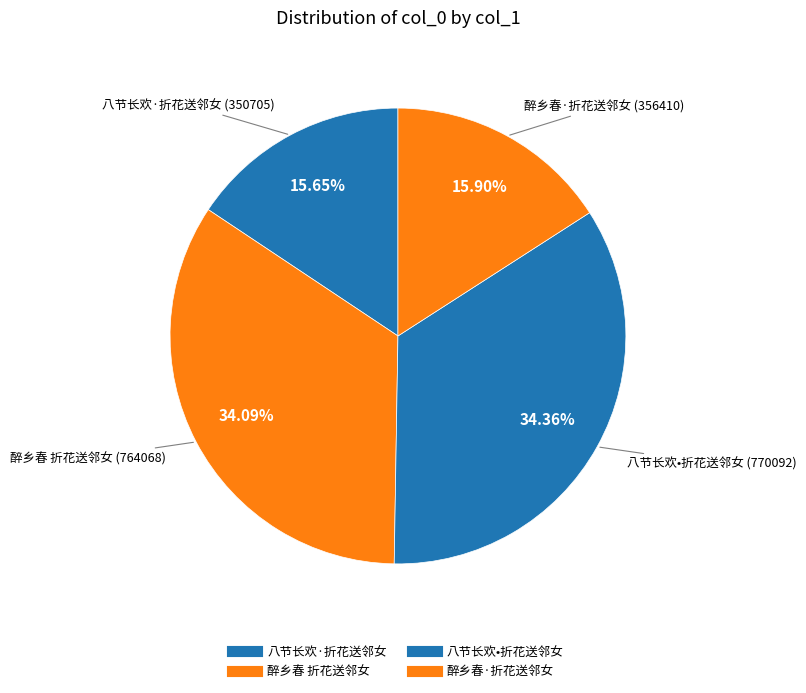

To the nearest percent, what is the difference between the 醉乡春·折花送邻女 and 醉乡春 折花送邻女 slice percentages?

18%